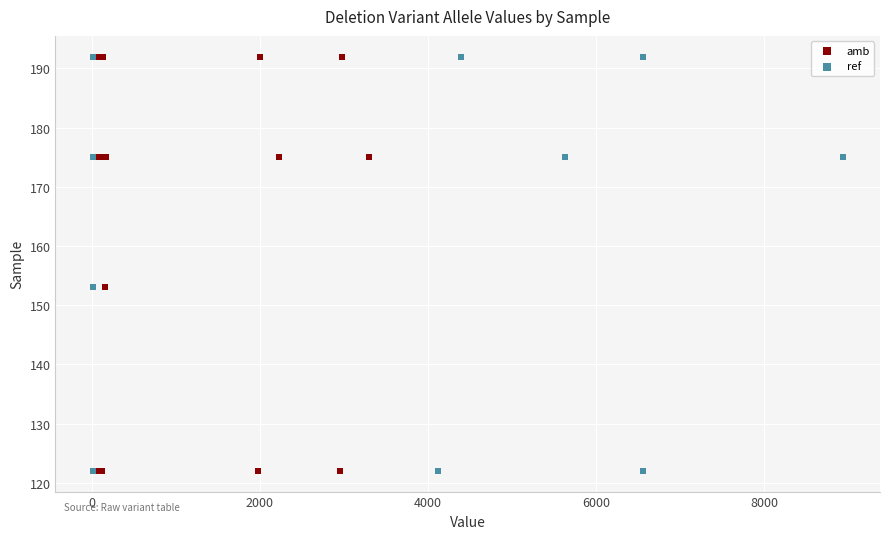

What are all the series names shown in the legend?

amb, ref